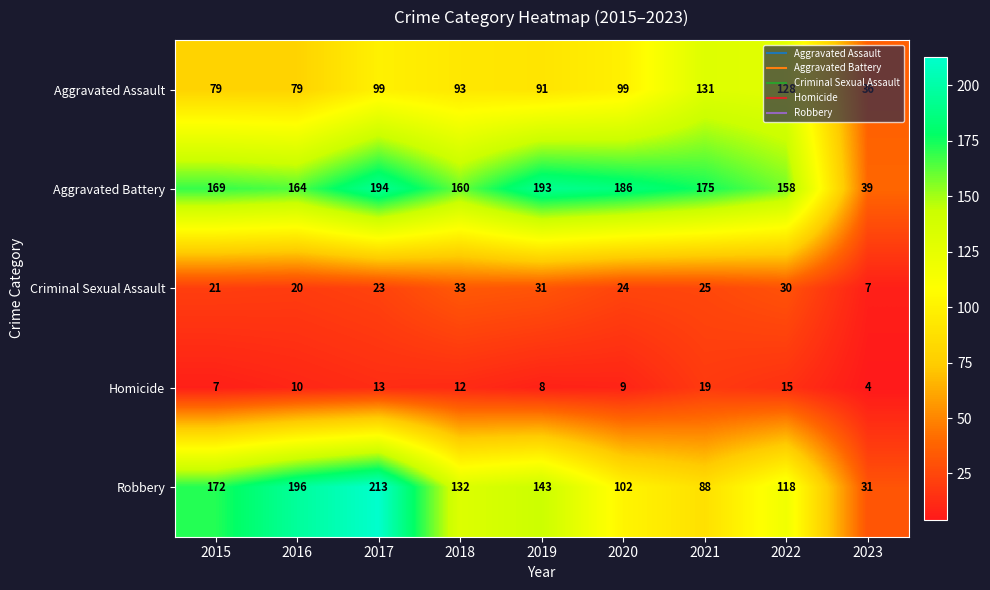

Between 2018 and 2022, which series saw the biggest shift?

Aggravated Assault